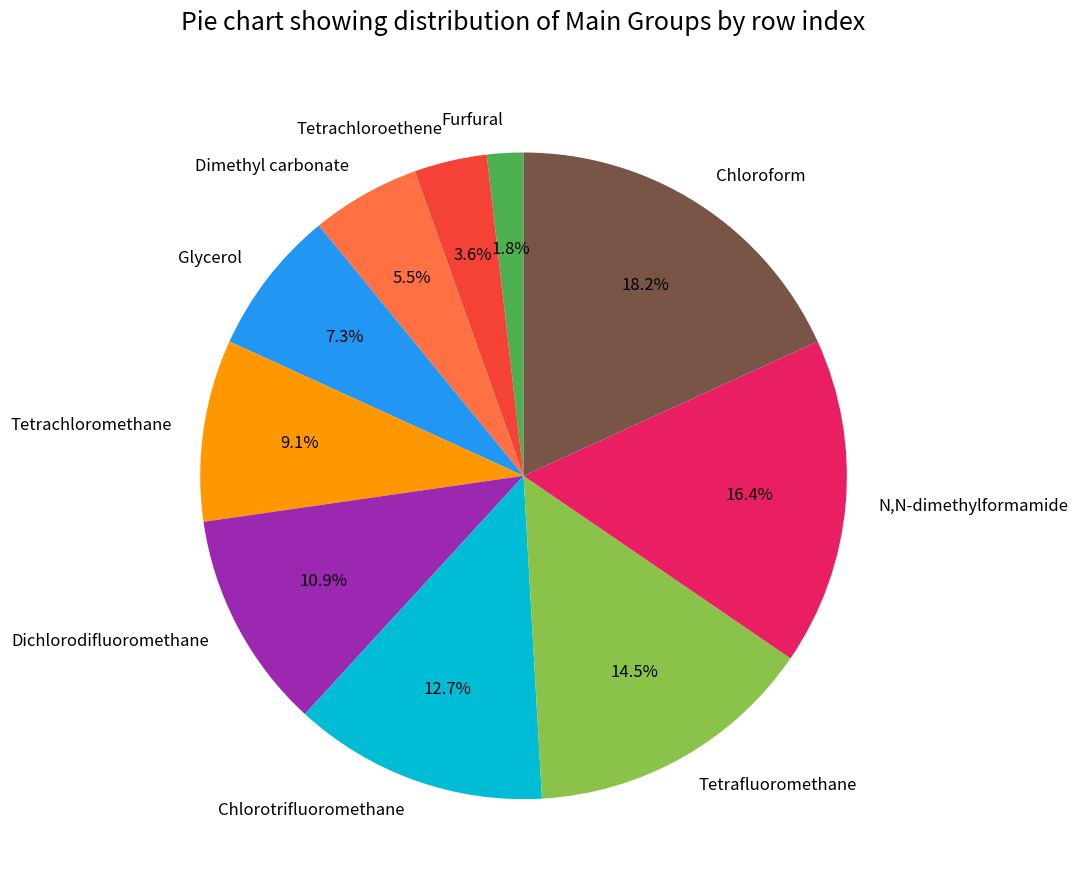

Does Tetrachloroethene account for over 50% of the chart?

No